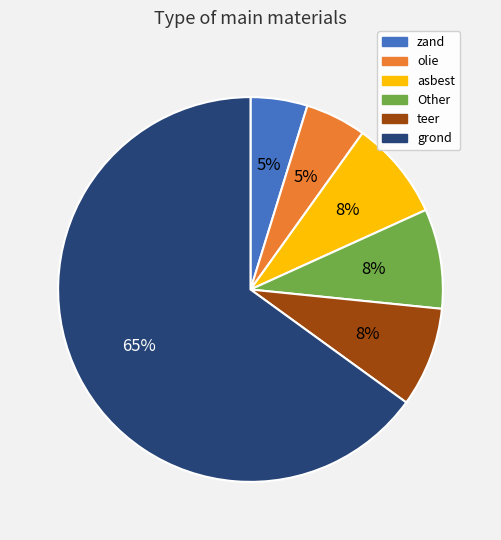

Is the sum of teer and grond greater than half?

Yes